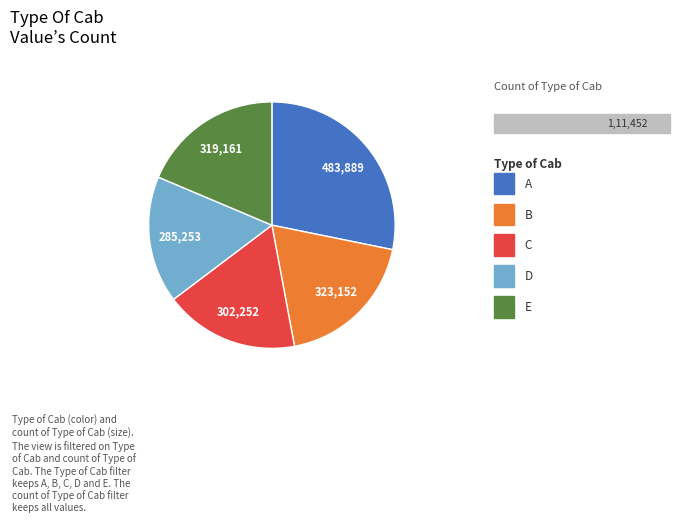

Does any single category account for the majority?

No